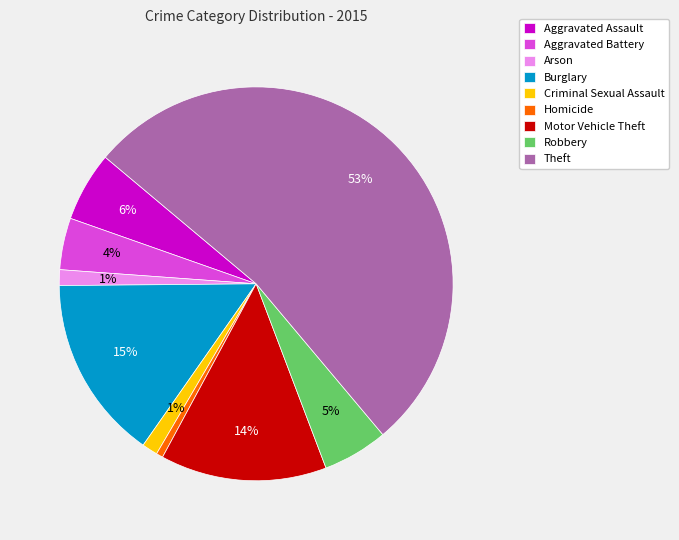

The Aggravated Assault slice represents 6% of the pie. True or false?

True